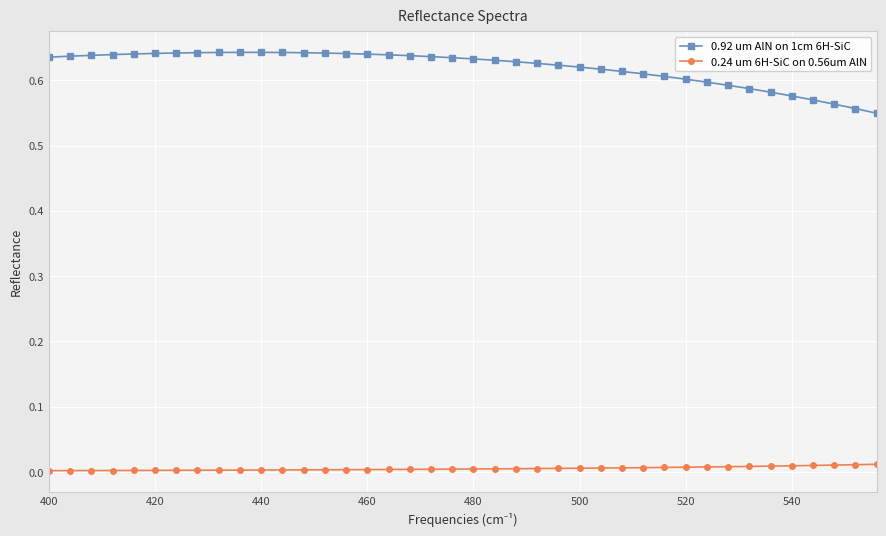

True or false: 0.24 um 6H-SiC on 0.56um AlN and 0.92 um AlN on 1cm 6H-SiC intersect in this chart.

False